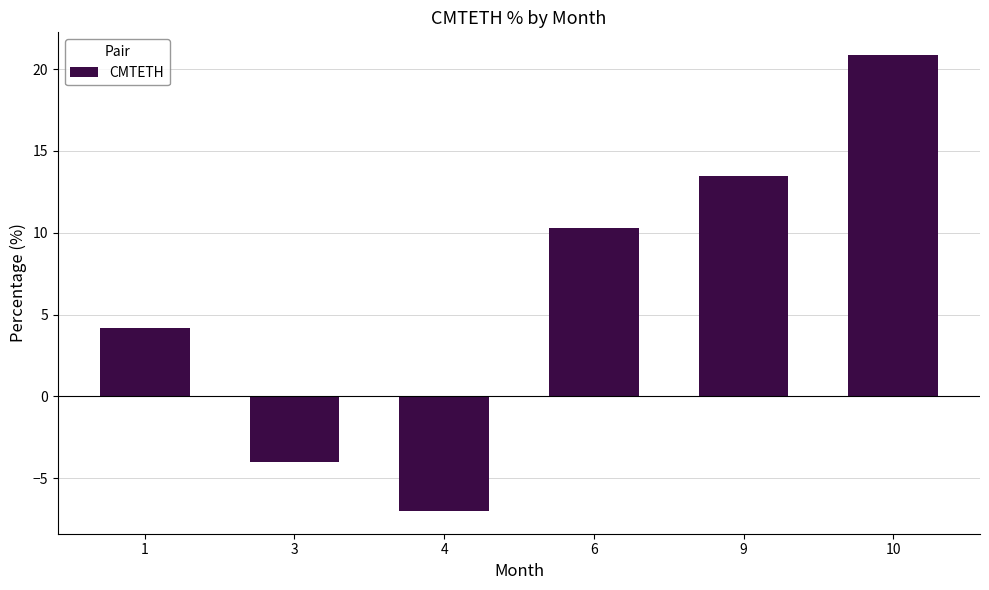

List the labels in order of value, smallest first.

4, 3, 1, 6, 9, 10